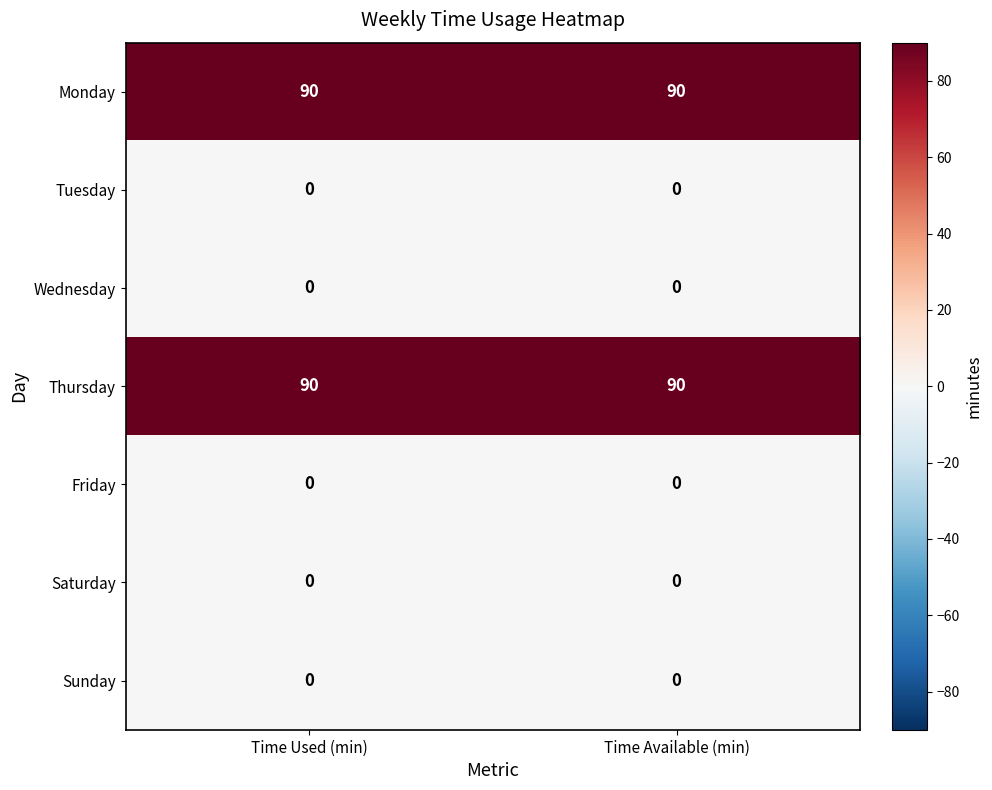

At how many categories does at least one series exceed 83?

2